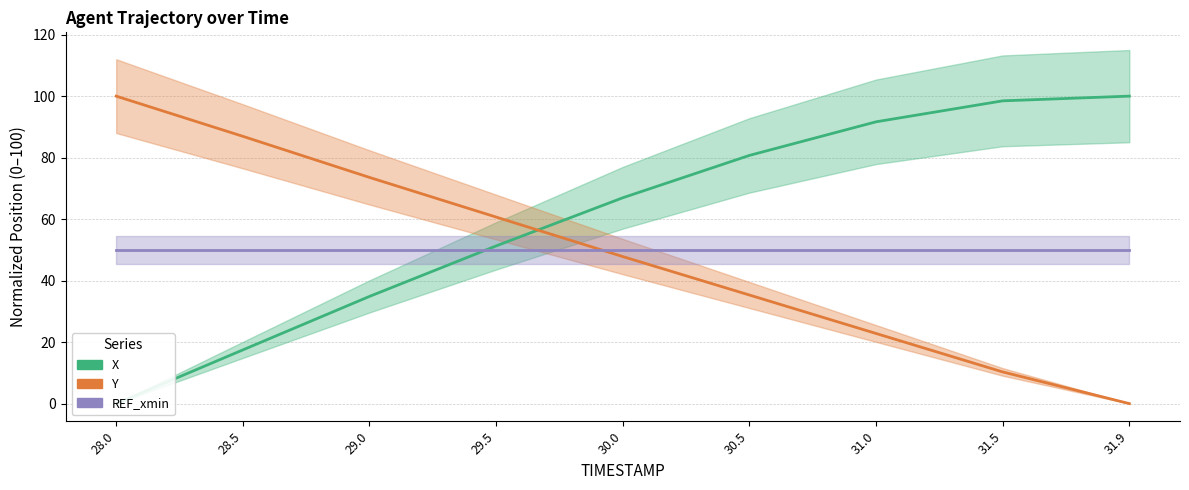

List the labels in order of REF_xmin value, smallest first.

28.0, 28.5, 29.0, 29.5, 30.0, 30.5, 31.0, 31.5, 31.9